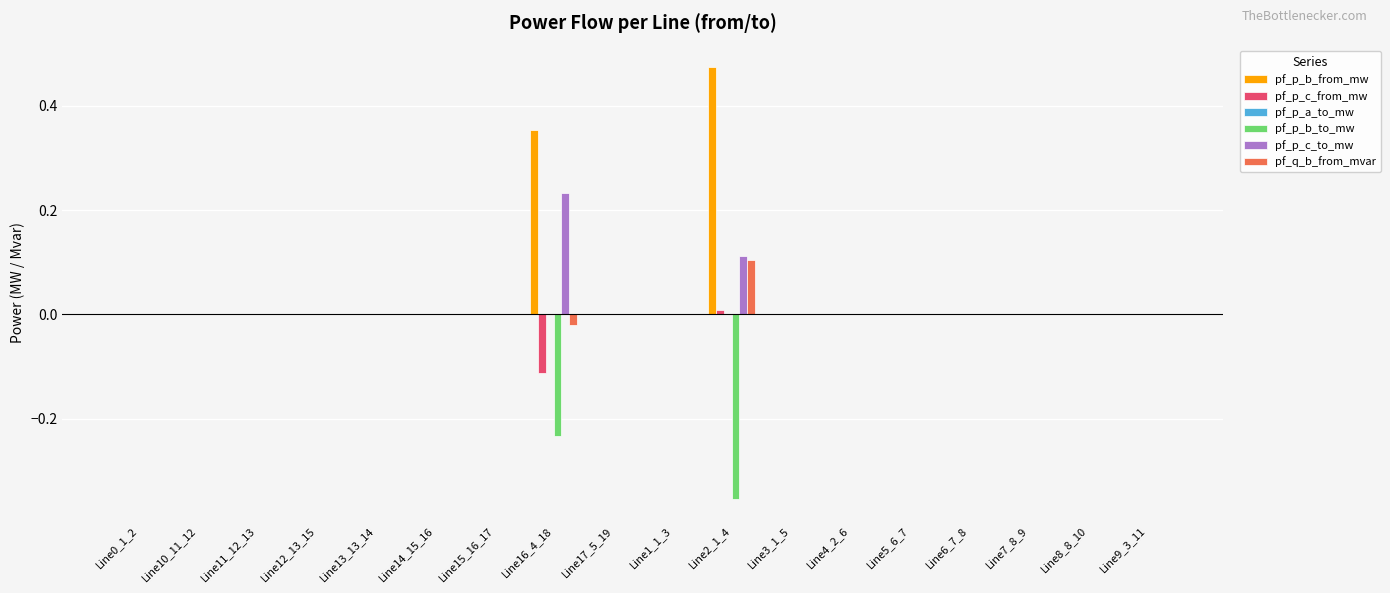

Is it true that pf_q_b_from_mvar equals 0.0 at Line17_5_19?

True